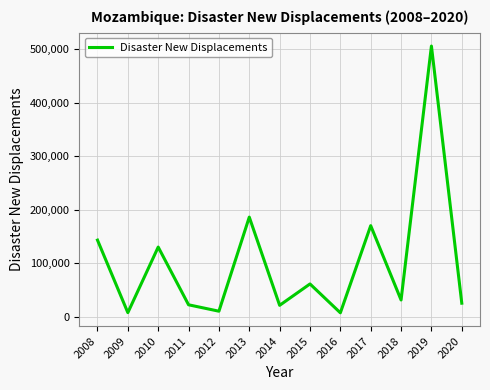

What is the difference between the maximum and minimum values?

499000